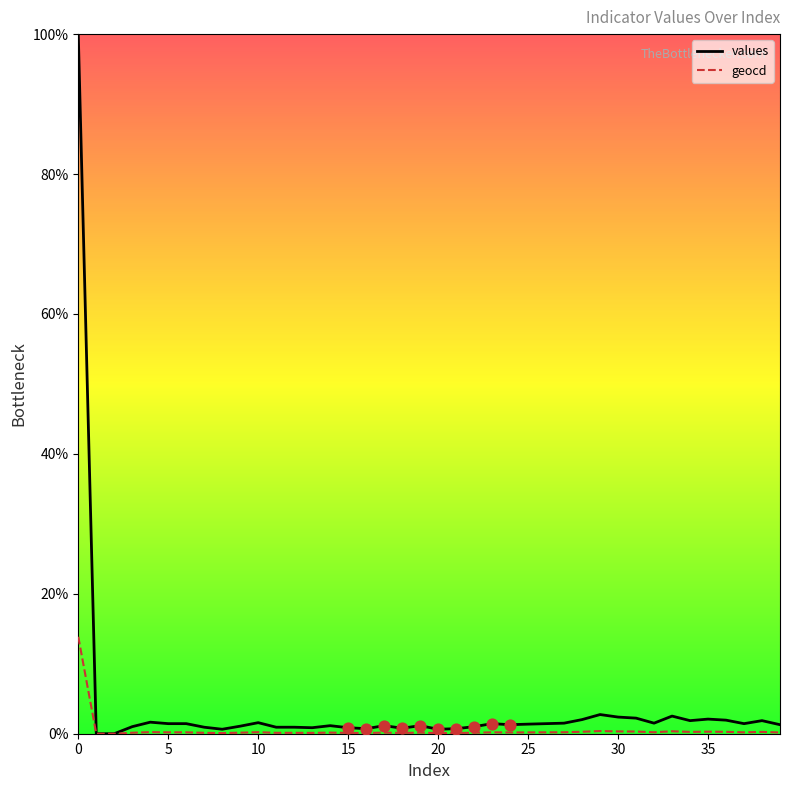

Which series has the widest spread of values?

values